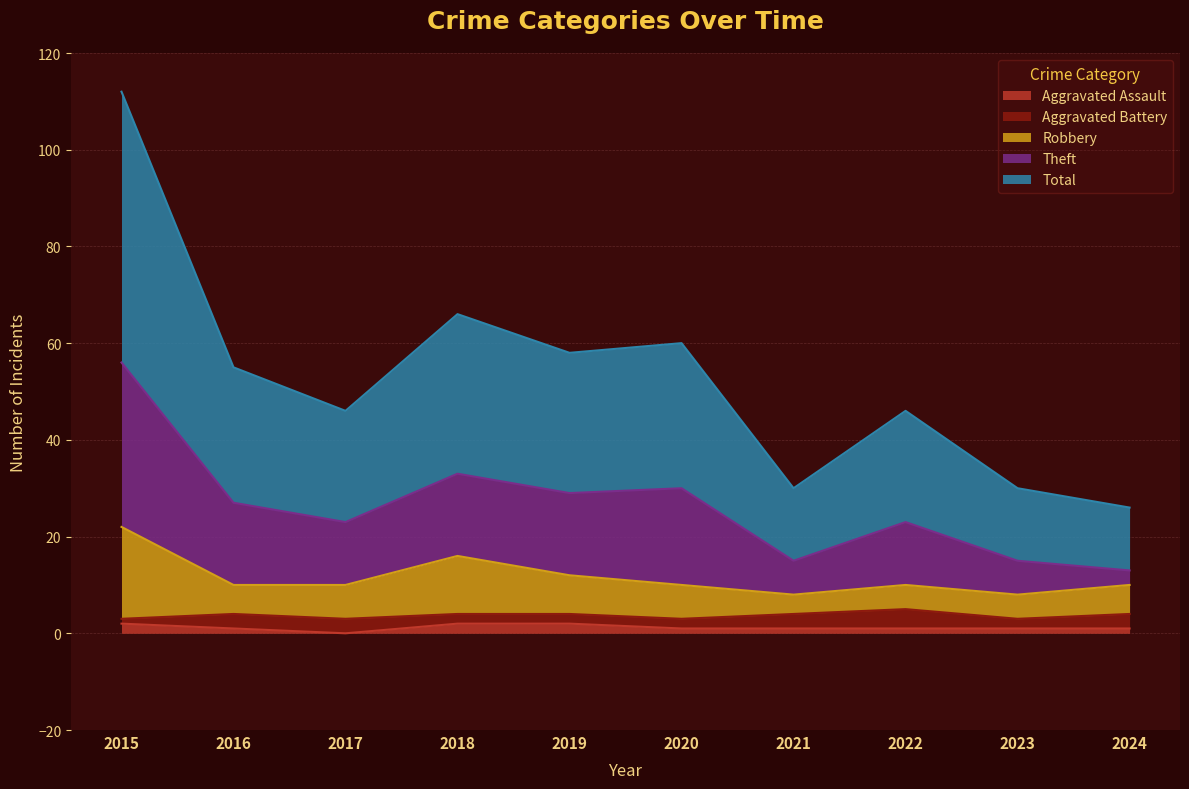

The Aggravated Assault series shows 2 at 2015. True or false?

True